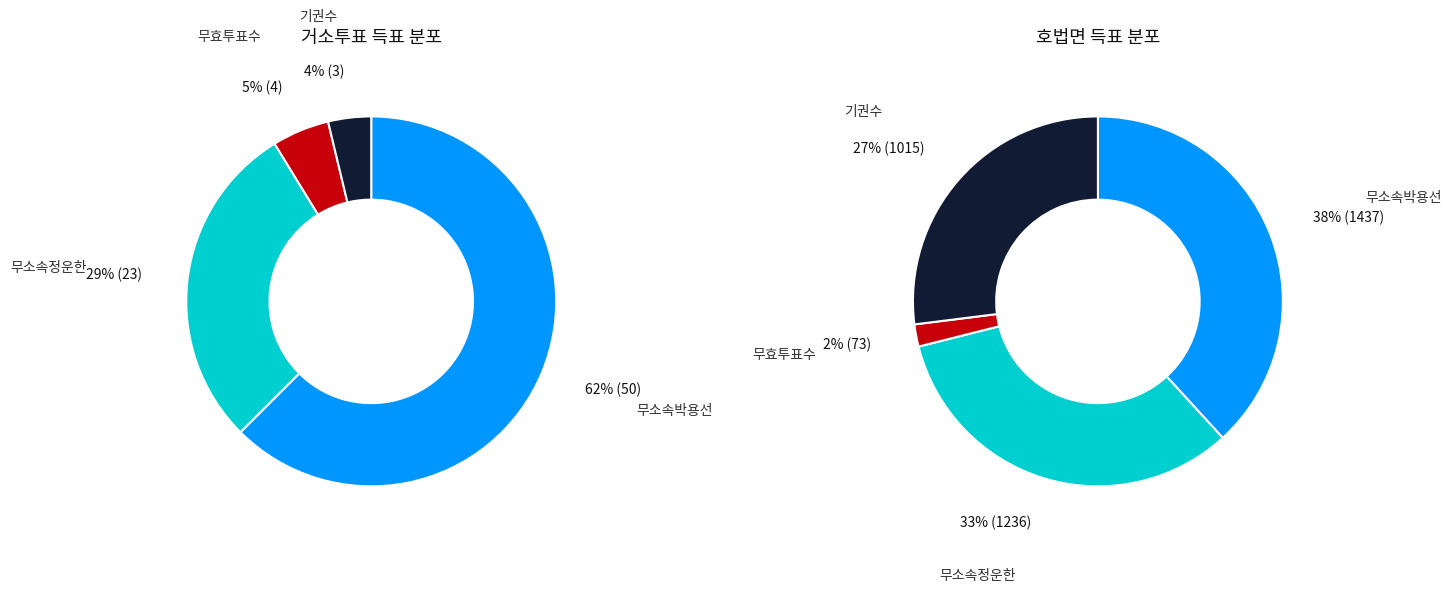

What percentage is NOT represented by 호법면?

3.4%